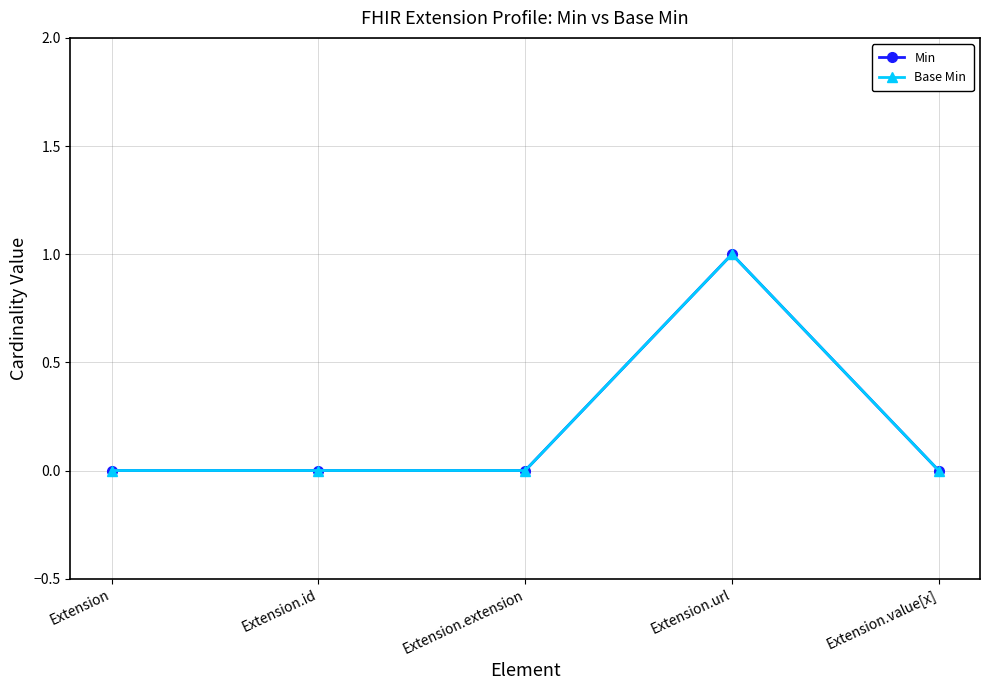

List the series in order of their peak value, highest first.

Min, Base Min